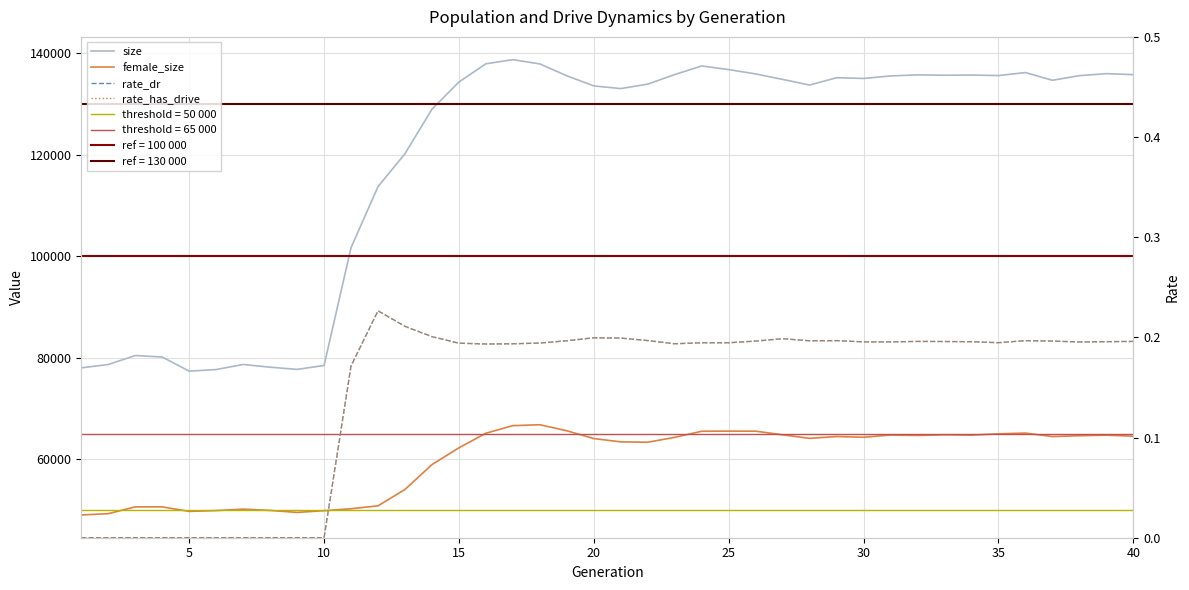

Which series has the widest spread of values?

size